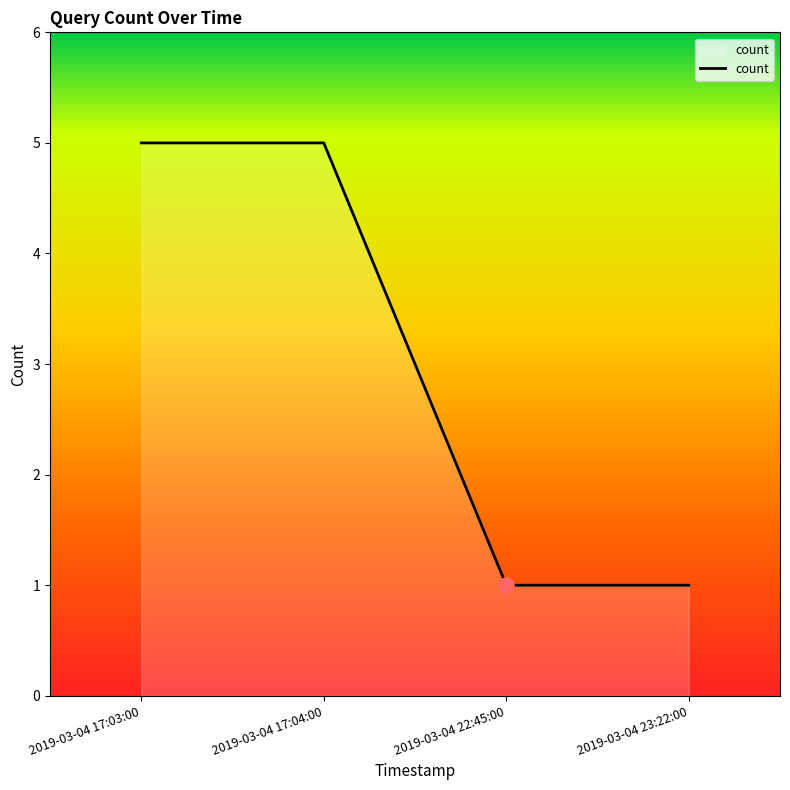

What is the ratio of the value at 2019-03-04 22:45:00 to the value at 2019-03-04 23:22:00?

1.0